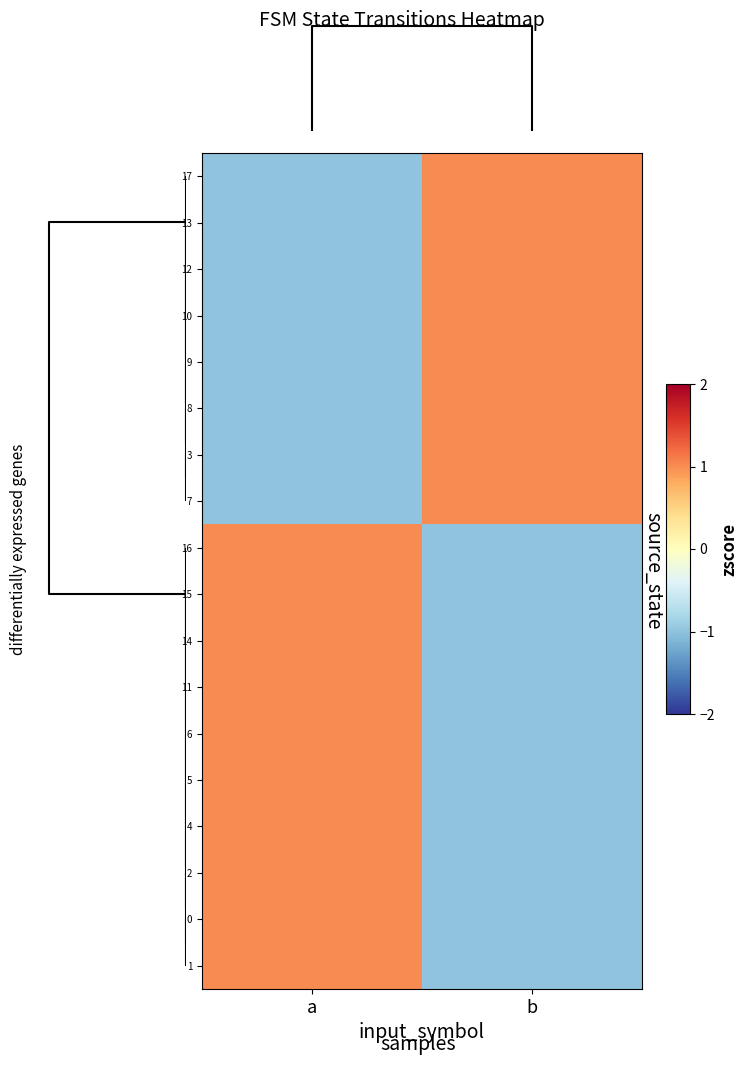

At how many categories does at least one series exceed 0?

2